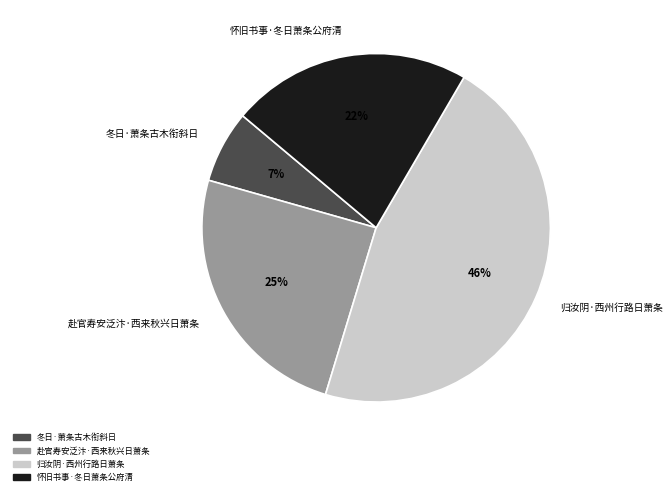

Which category has the biggest portion of the pie?

归汝阴·西州行路日萧条